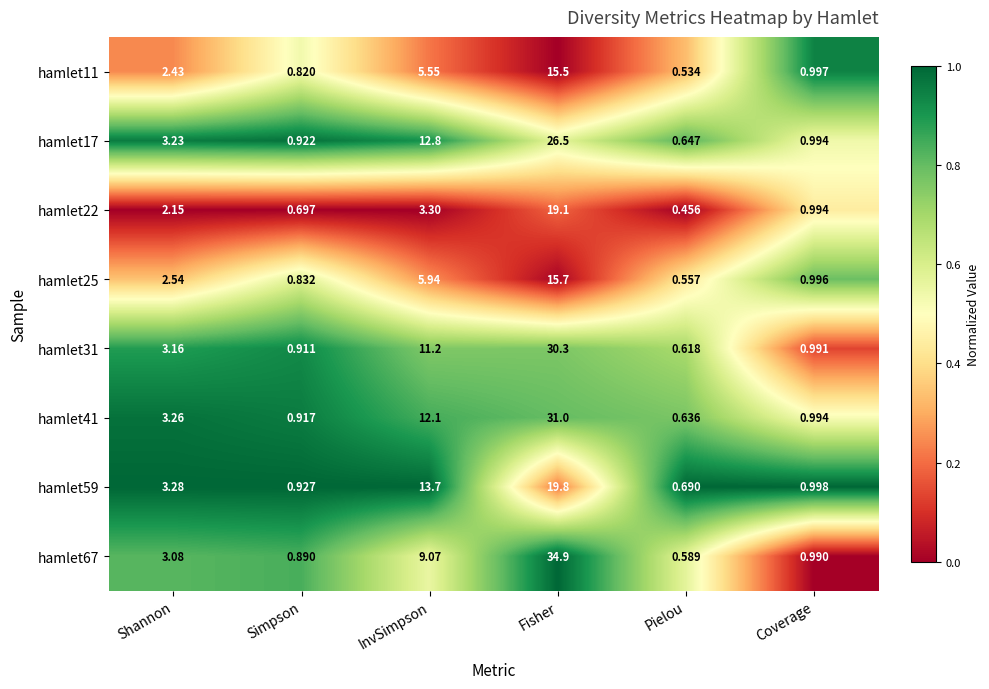

What is the total value across all series at InvSimpson?

73.7